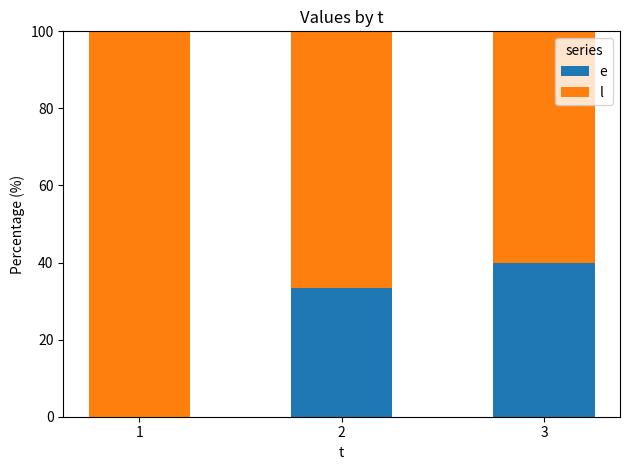

What is the total value across all series at 2?

100.0